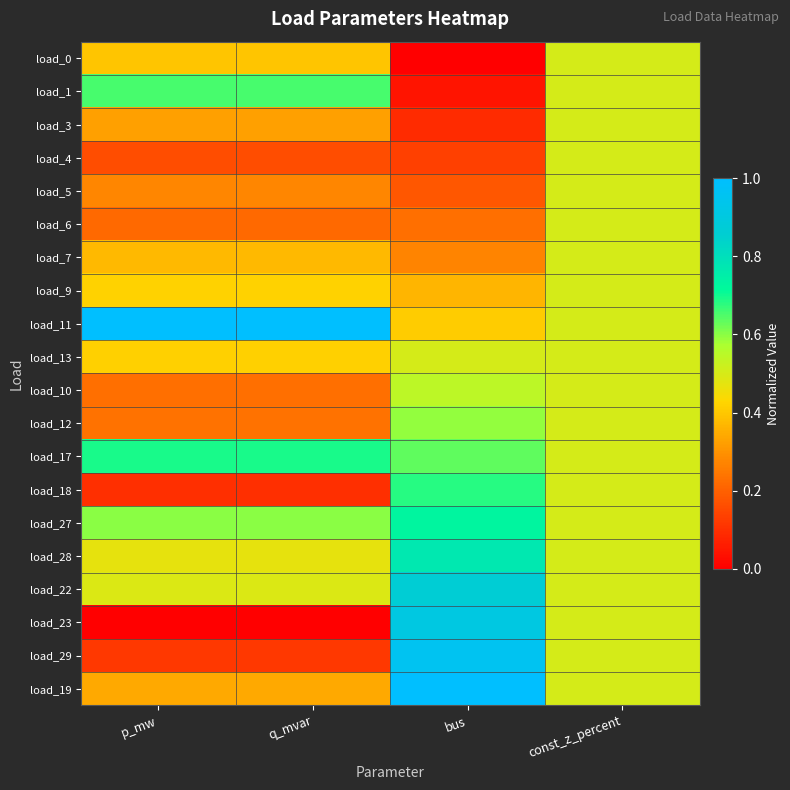

How many distinct data groups are displayed?

20